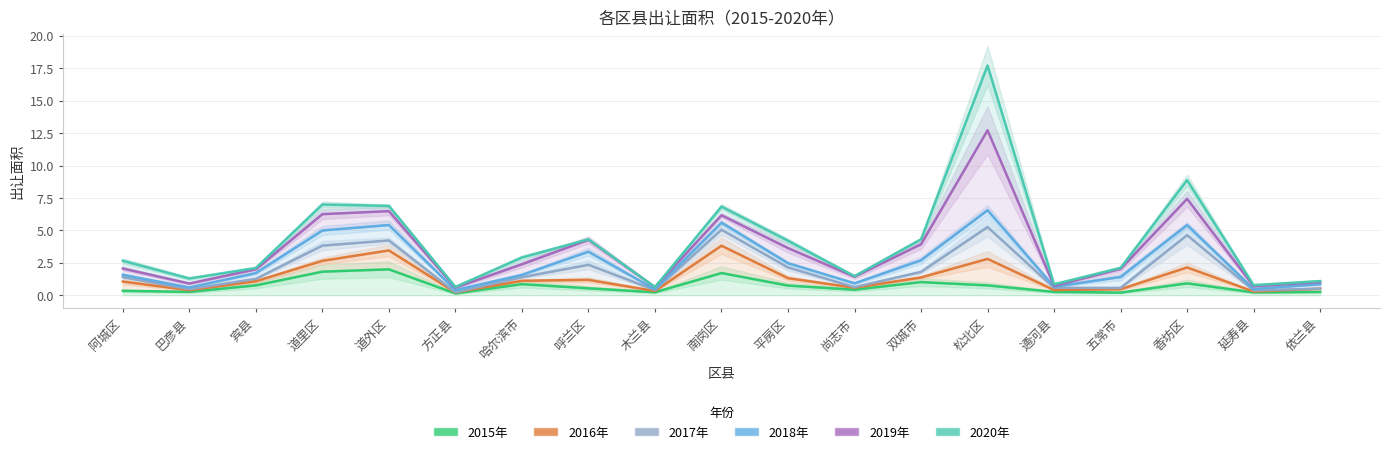

At which label is 2018年 closest to 3?

双城市